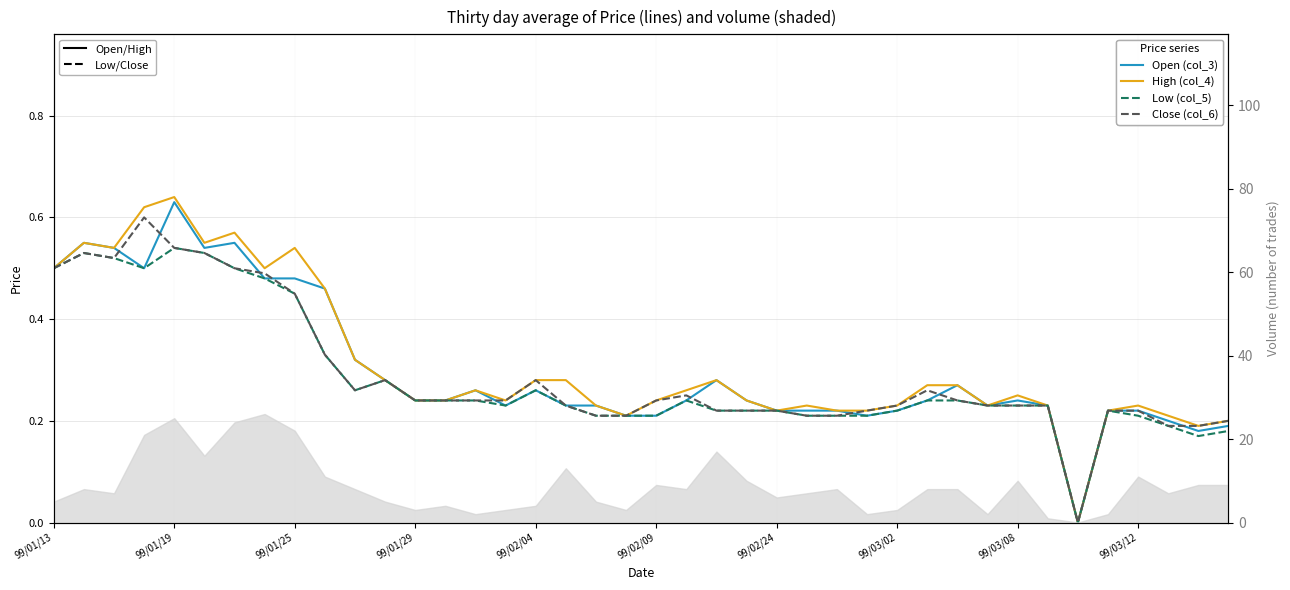

Is this an area chart (filled region under the line)?

No